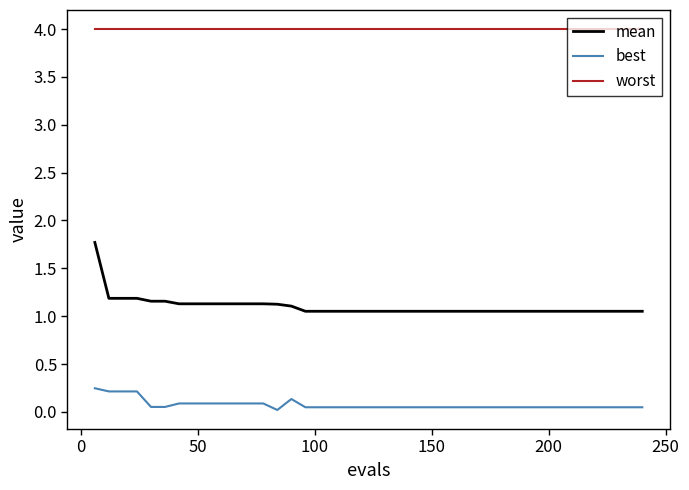

True or false: worst and best cross at least once.

False